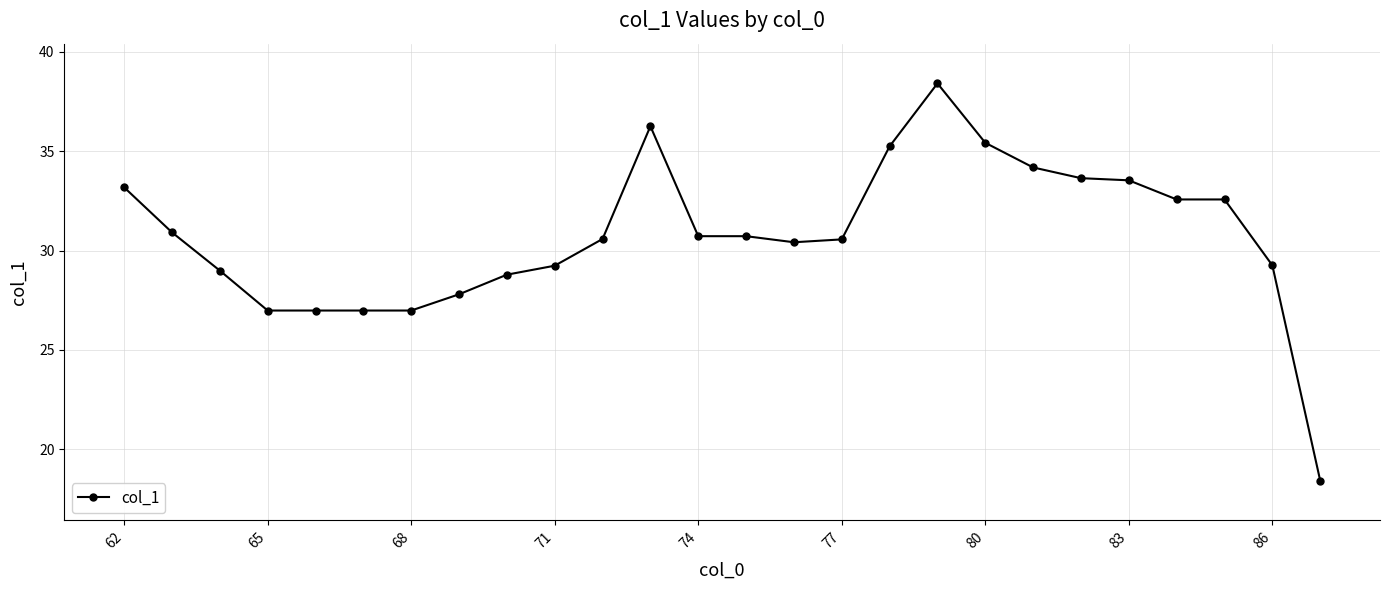

What is the difference between the maximum and minimum values?

20.0